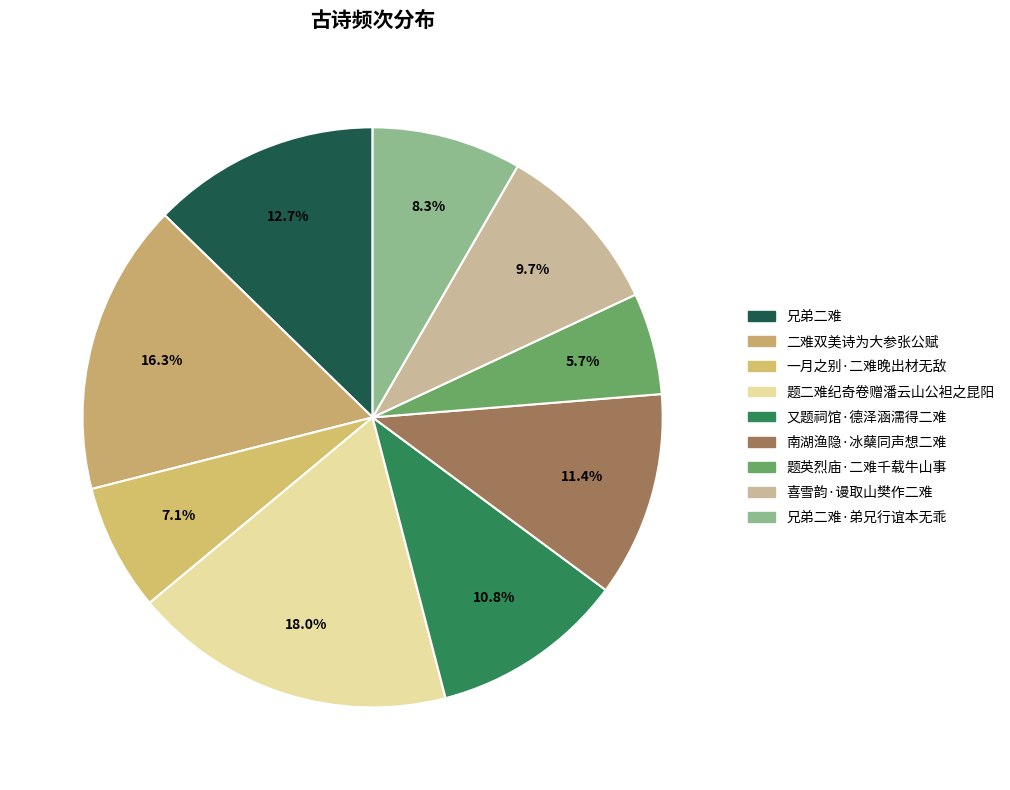

To the nearest percent, what portion does 南湖渔隐·冰蘖同声想二难 represent?

11%